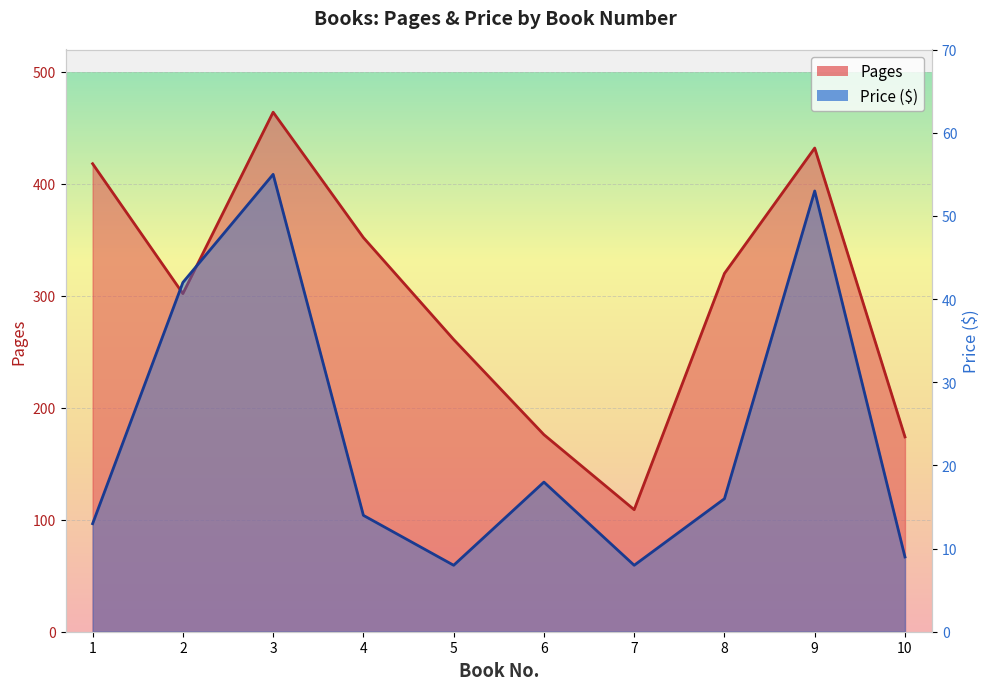

True or false: Price and Pages cross at least once.

False